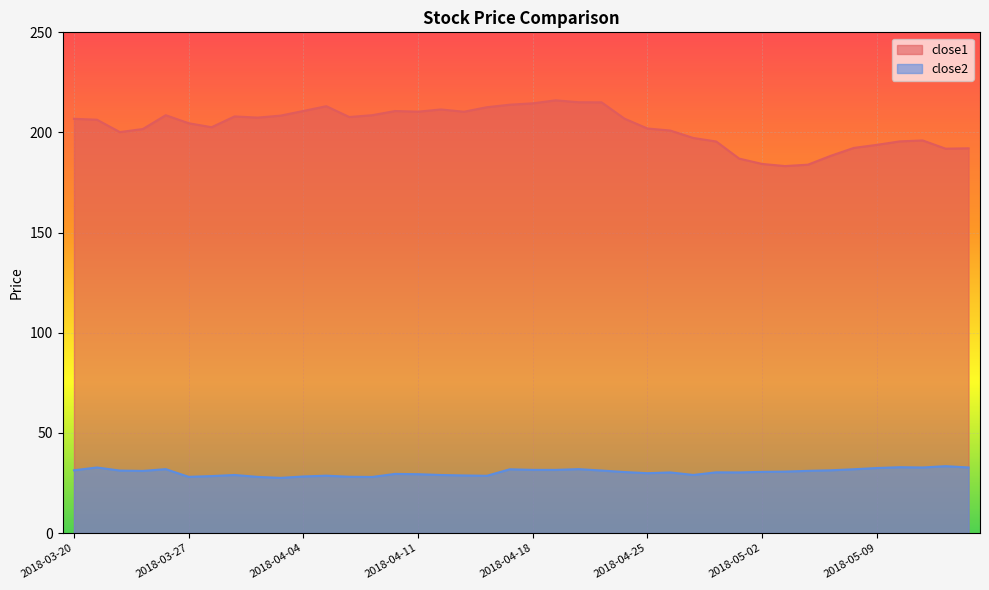

Which series has the largest total across all categories?

close1